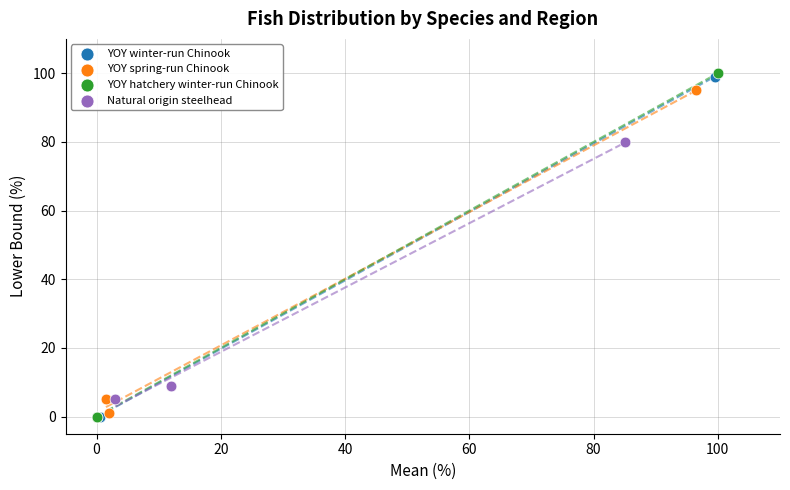

Which series reaches the maximum Y coordinate?

YOY hatchery winter-run Chinook